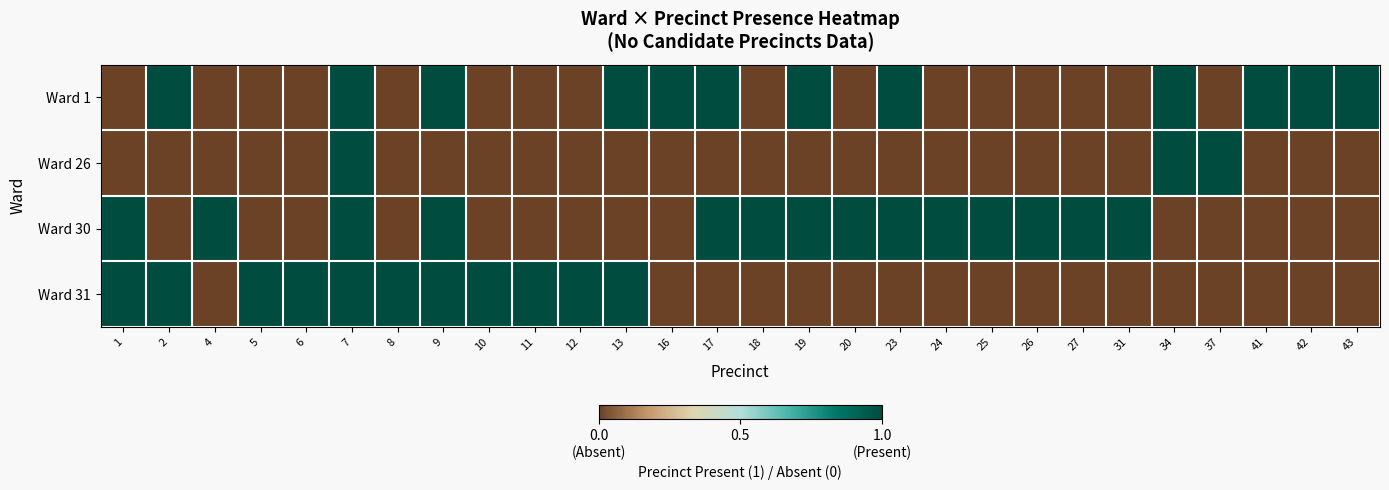

Which series has the widest spread of values?

Ward 1